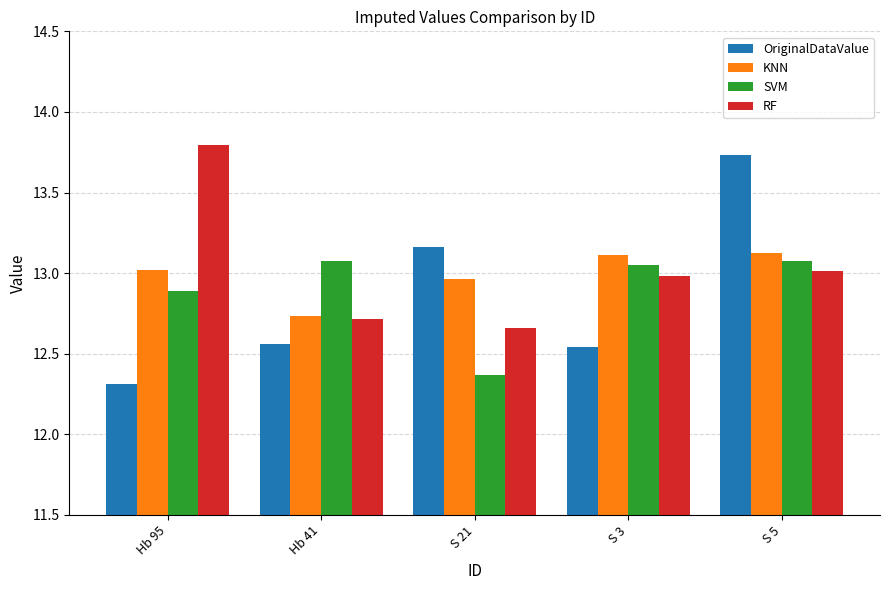

Which series has the widest spread of values?

OriginalDataValue